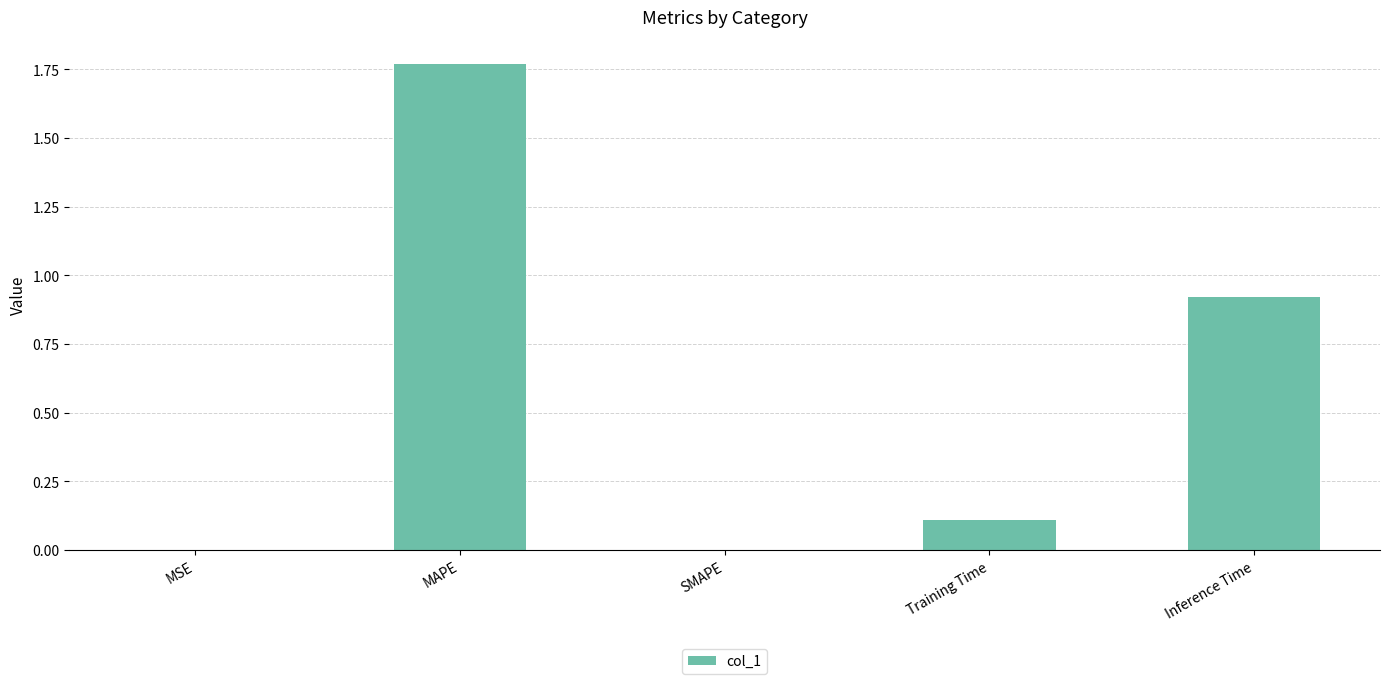

Which category has the highest value across all series?

MAPE